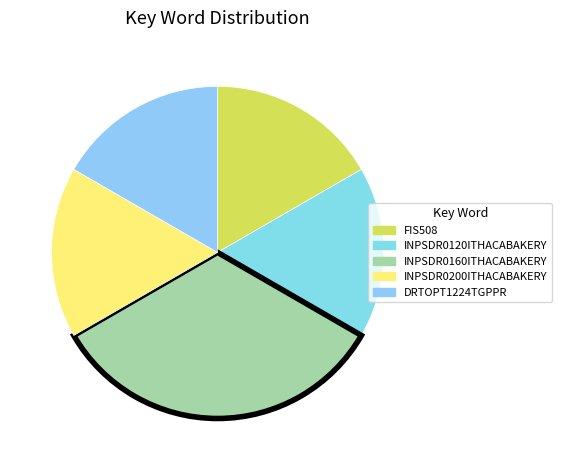

How many segments does this pie chart have?

5